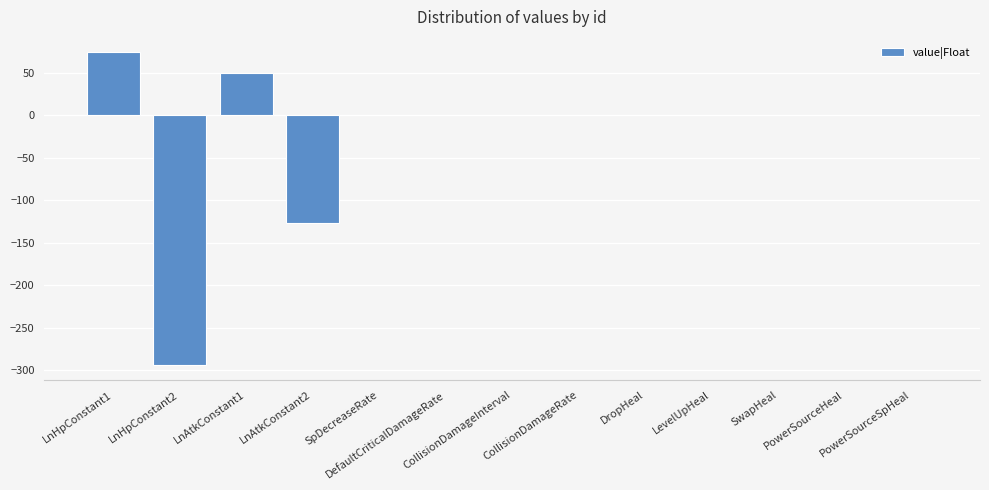

The value at SwapHeal is 0.4. True or false?

True